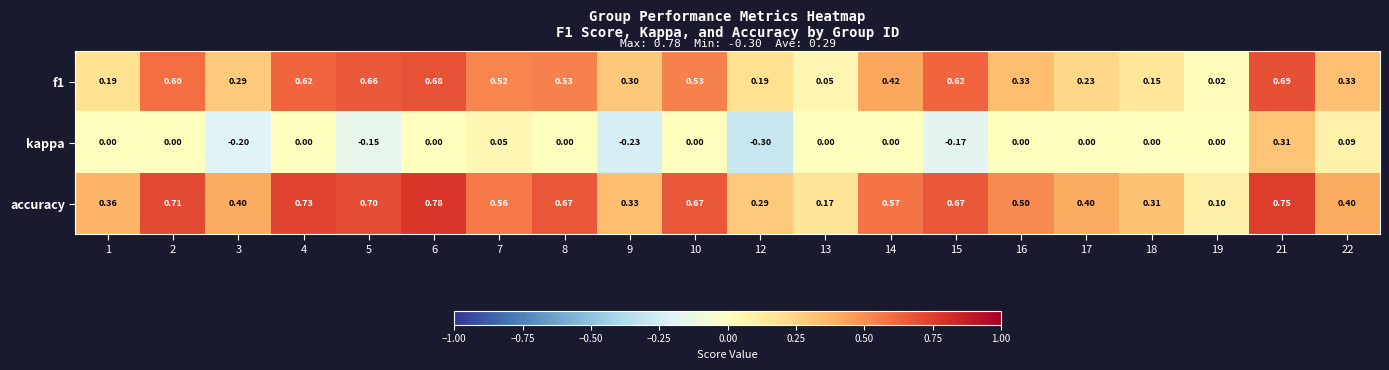

How many series are shown in this chart?

3